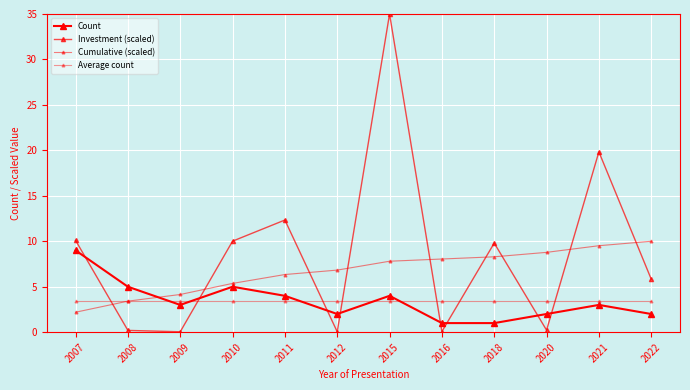

Rank the series at 2010 from highest to lowest value.

Investment (scaled), Cumulative (scaled), Count, Average count